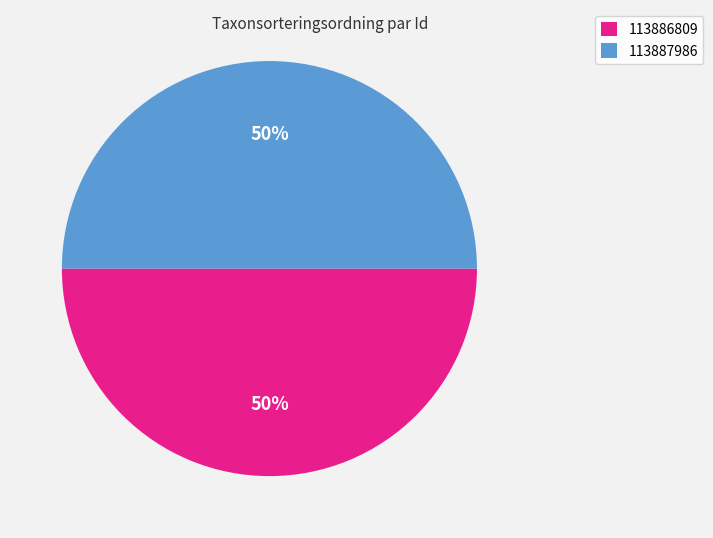

To the nearest percent, what percentage of the pie is 113887986?

50%